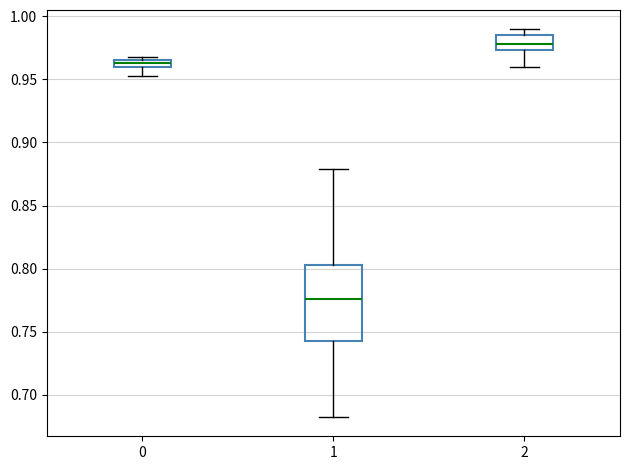

Which box's median line is the highest?

2